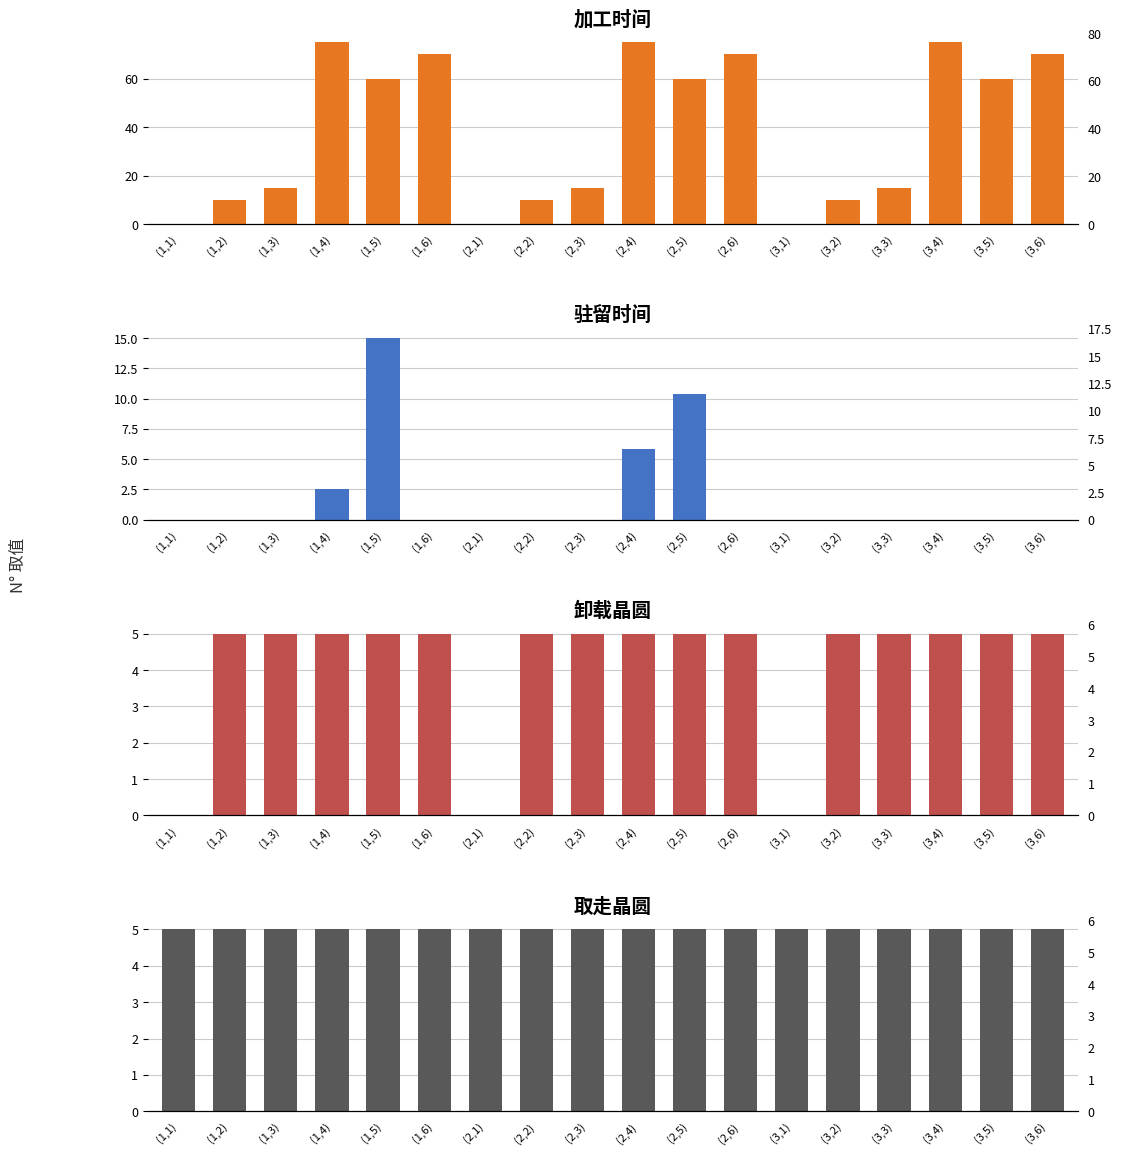

True or false: 加工时间 has a value of 44.4 at (1,4).

False